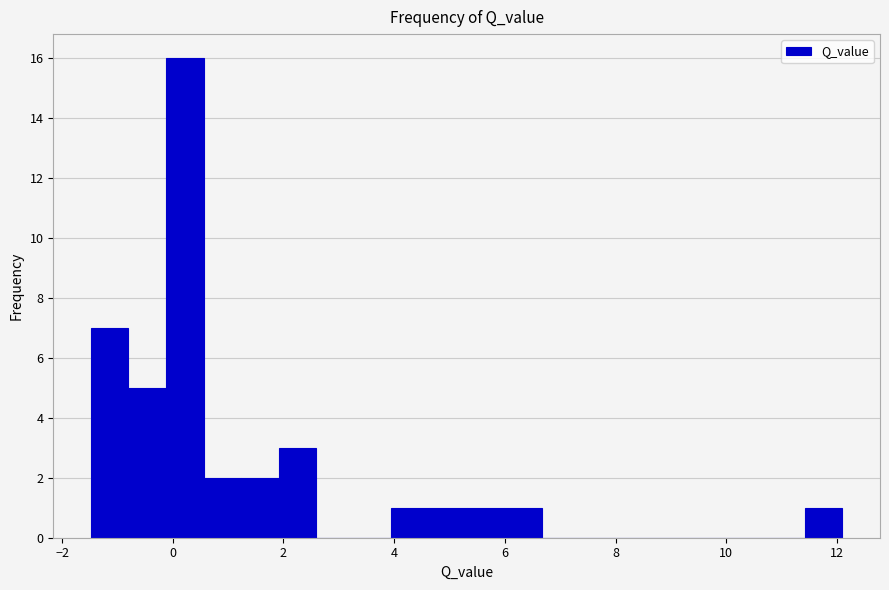

Read against the x-axis, roughly where is the centre of the tallest bar?

0.2